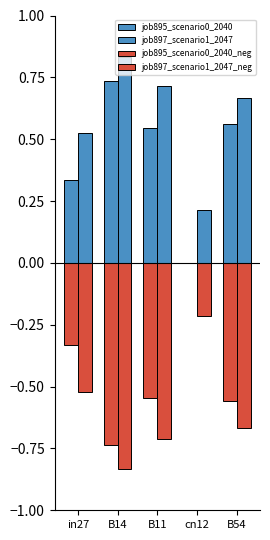

Are the bars grouped side by side (vs. stacked)?

Yes